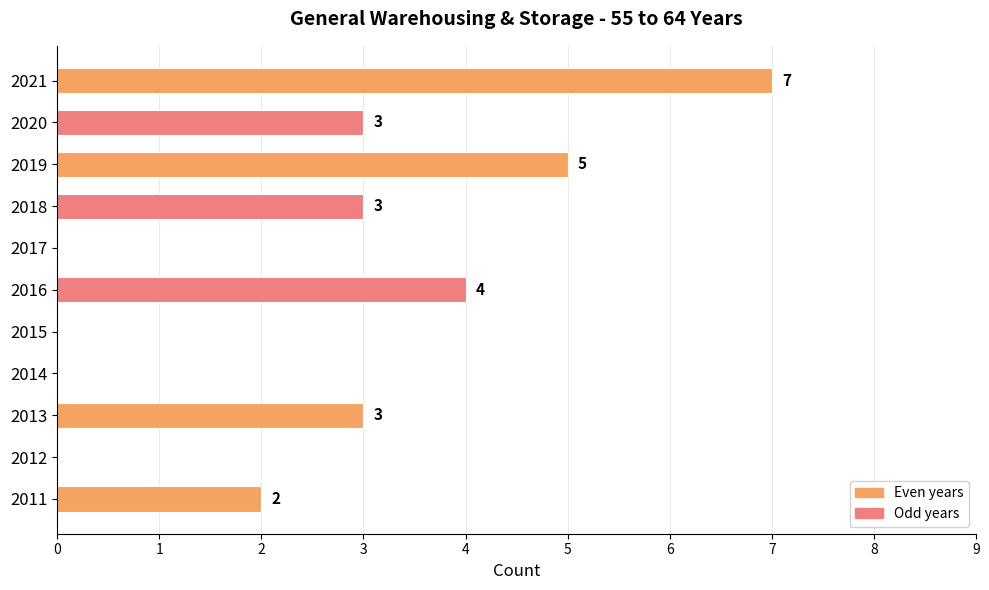

Reading bottom to top, what are all the values shown in this chart?

2011=2	2012=0	2013=3	2014=0	2015=0	2016=4	2017=0	2018=3	2019=5	2020=3	2021=7